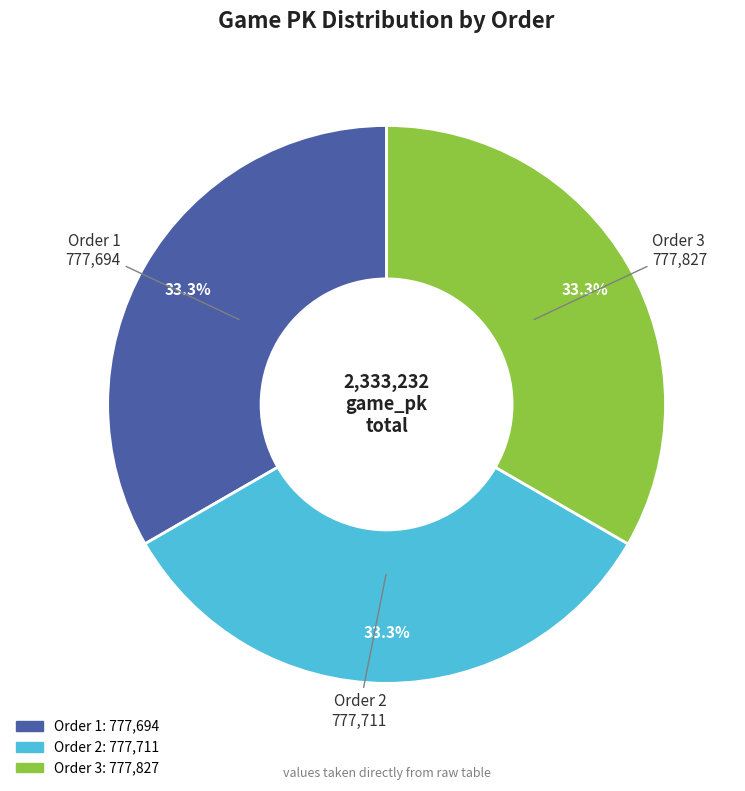

Is there any slice that represents more than half of the pie?

No